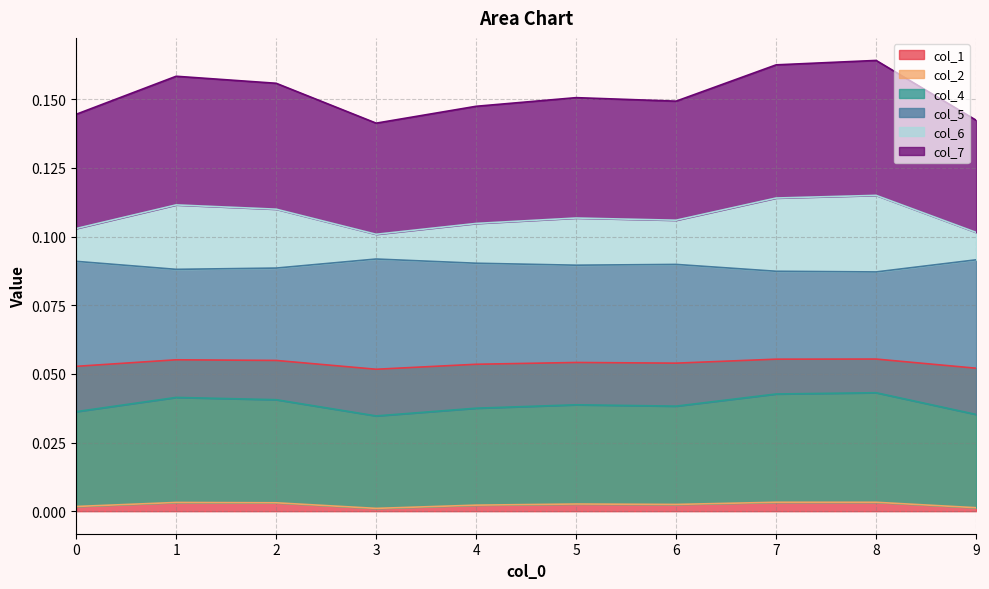

The col_1 series shows 0.0 at 9. True or false?

False